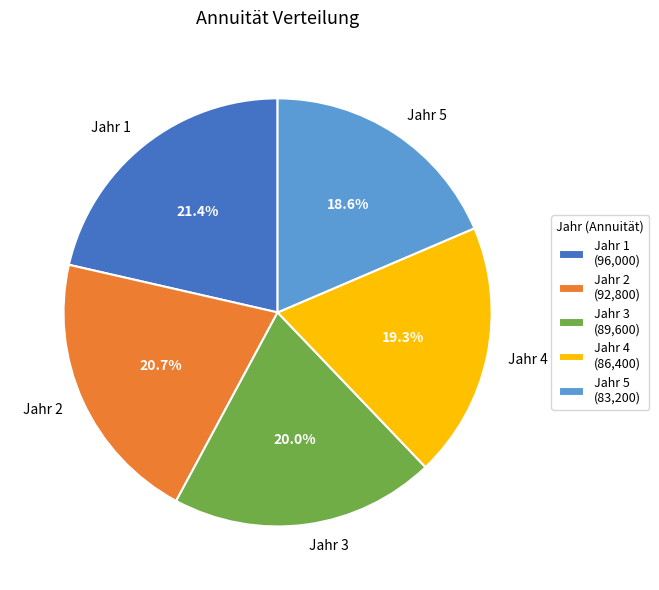

How many segments does this pie chart have?

5